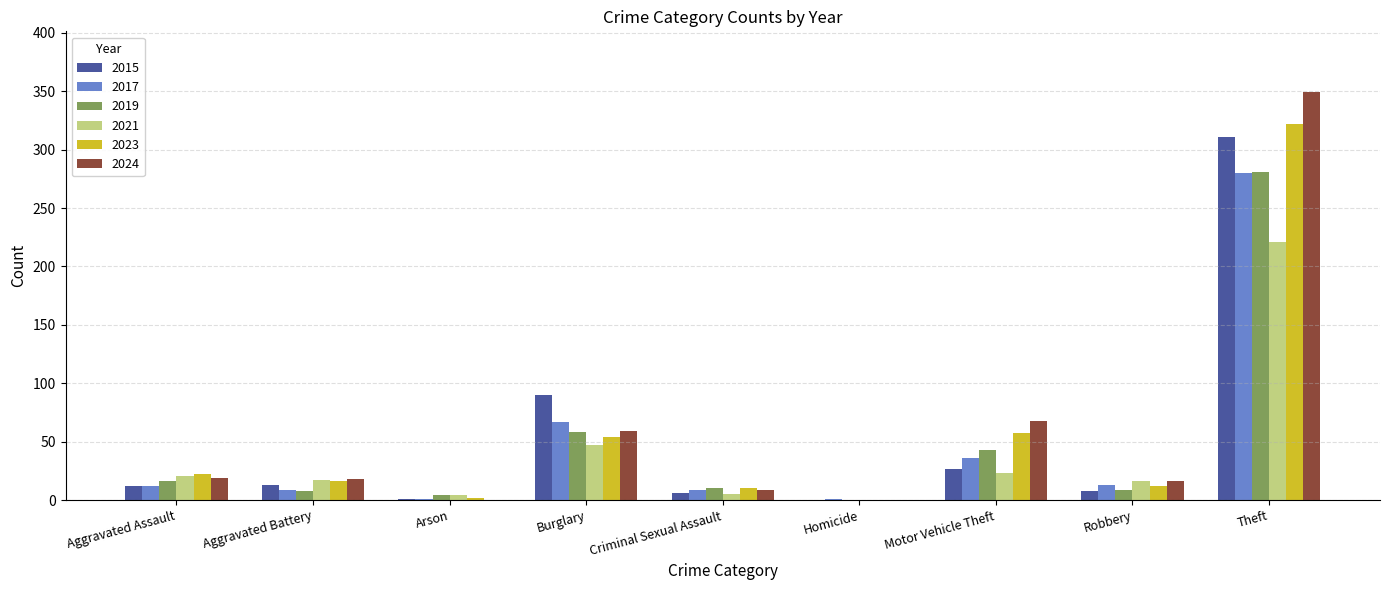

True or false: 2019 has a value of 8 at Aggravated Battery.

True